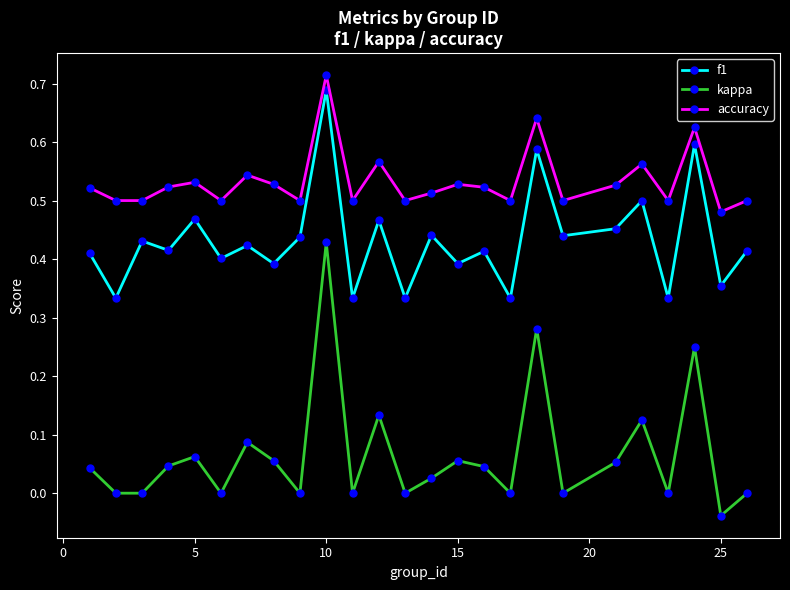

Which series has the largest total across all categories?

accuracy